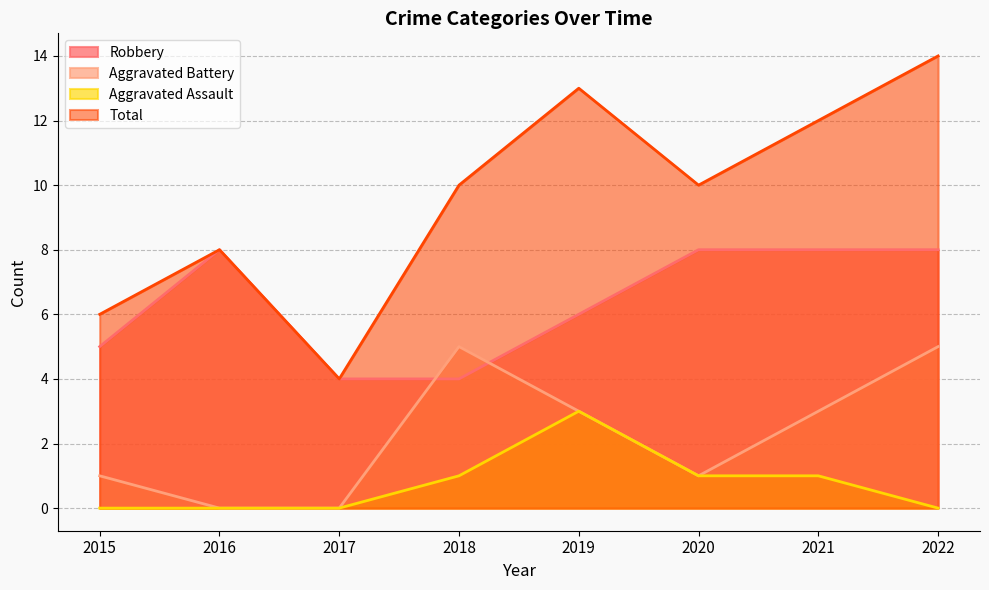

The Total series shows 14 at 2018. True or false?

False